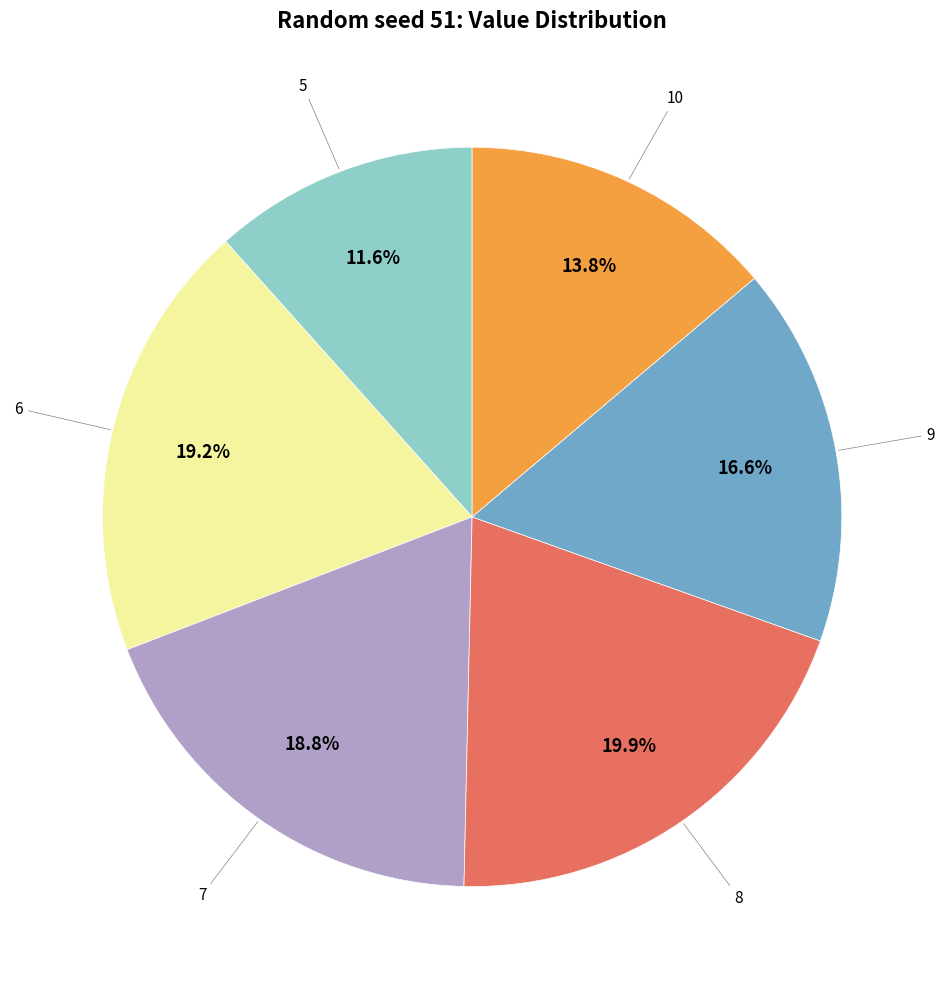

Is there a majority slice in this chart?

No